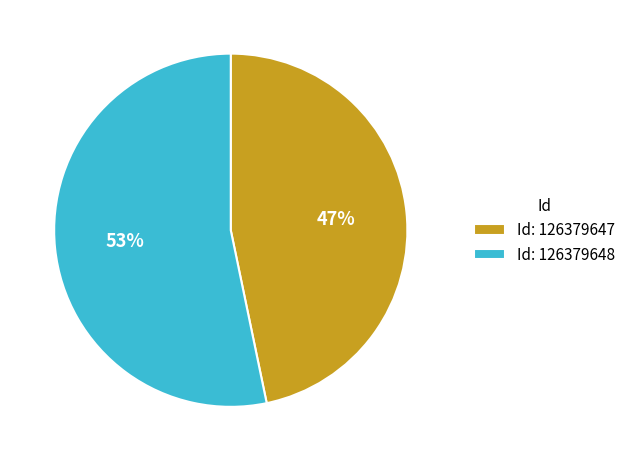

Is it true that Id: 126379647 is 57% of the pie?

False